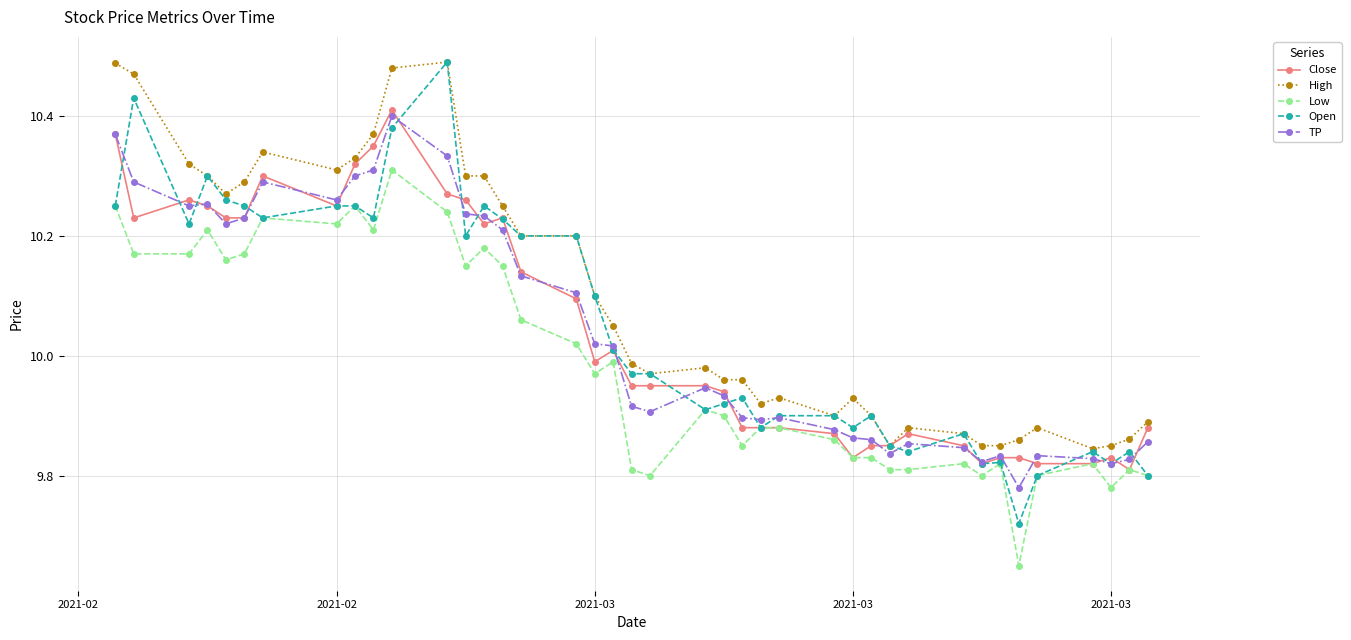

Which series has the largest range (max minus min)?

Open